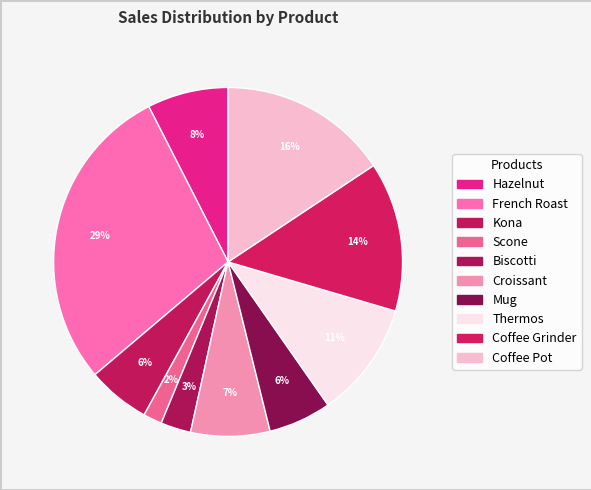

To the nearest percent, what is the combined percentage of Kona and Coffee Grinder?

20%